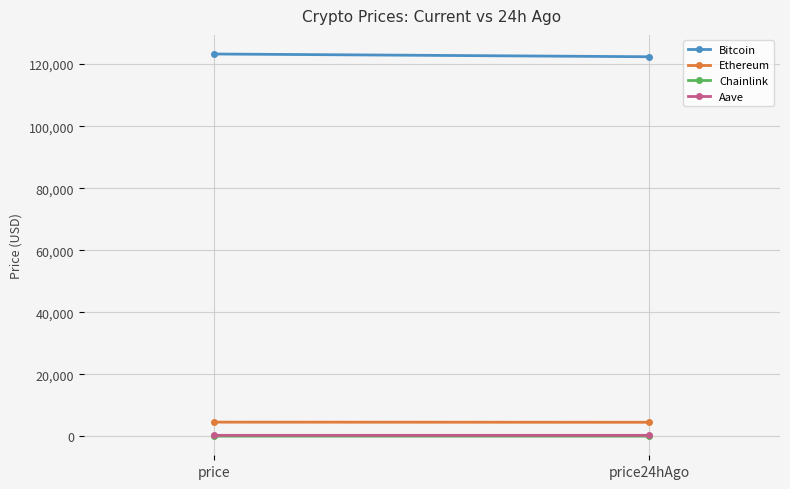

What is the total value across all series at price?

128124.6